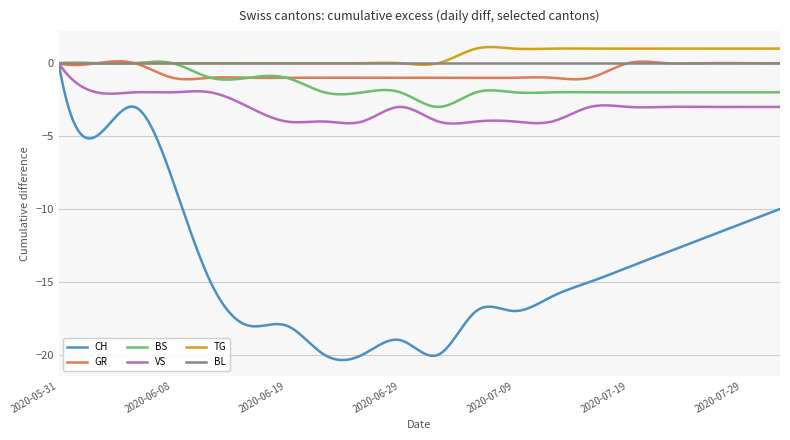

Is this an area chart (filled region under the line)?

No